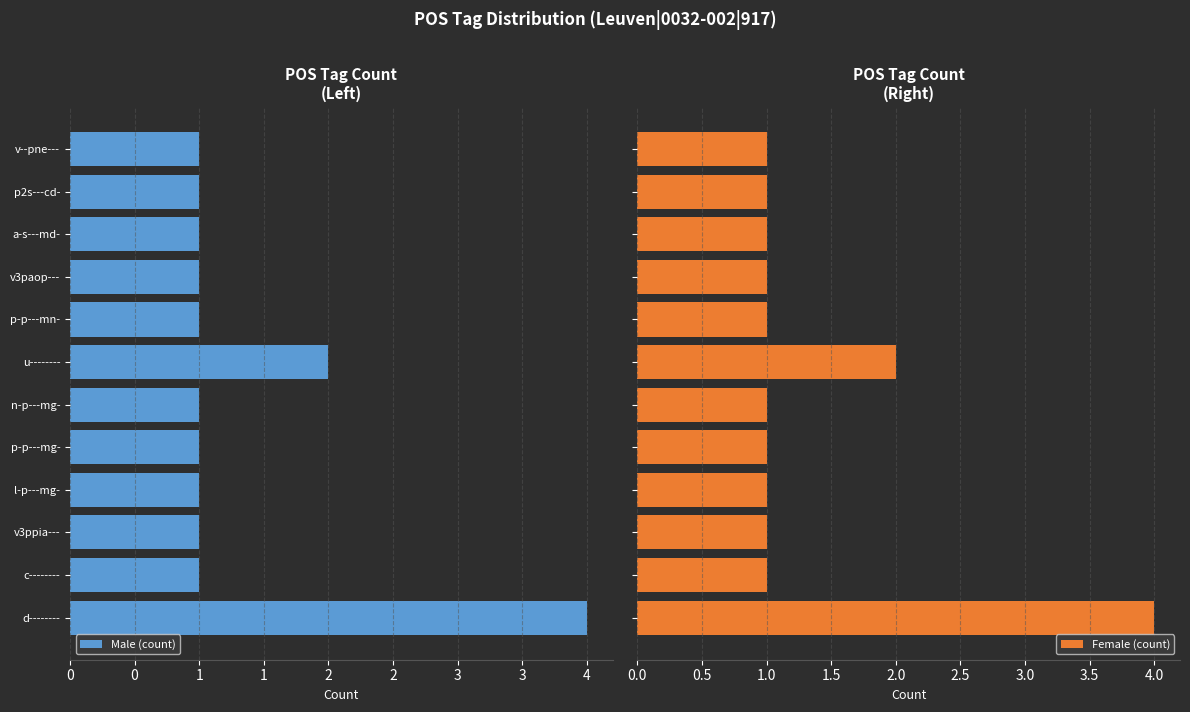

What is the difference between the maximum and minimum values in the Female (count) series?

3